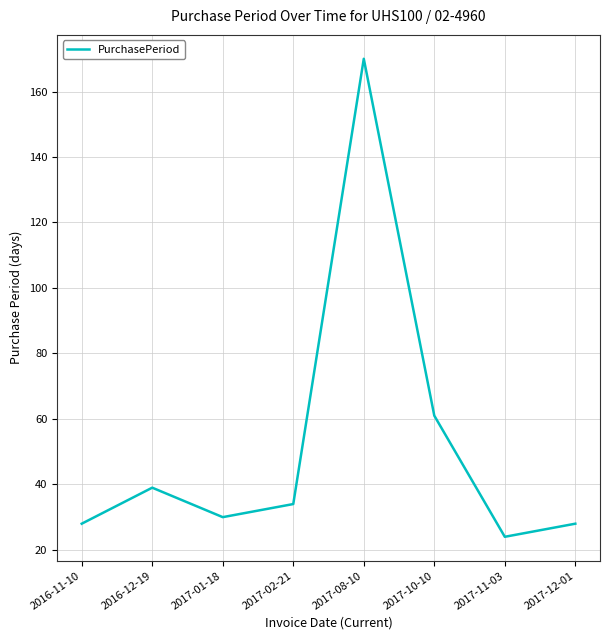

Approximately how many times larger is the value at 2016-12-19 compared to 2017-12-01?

1.4